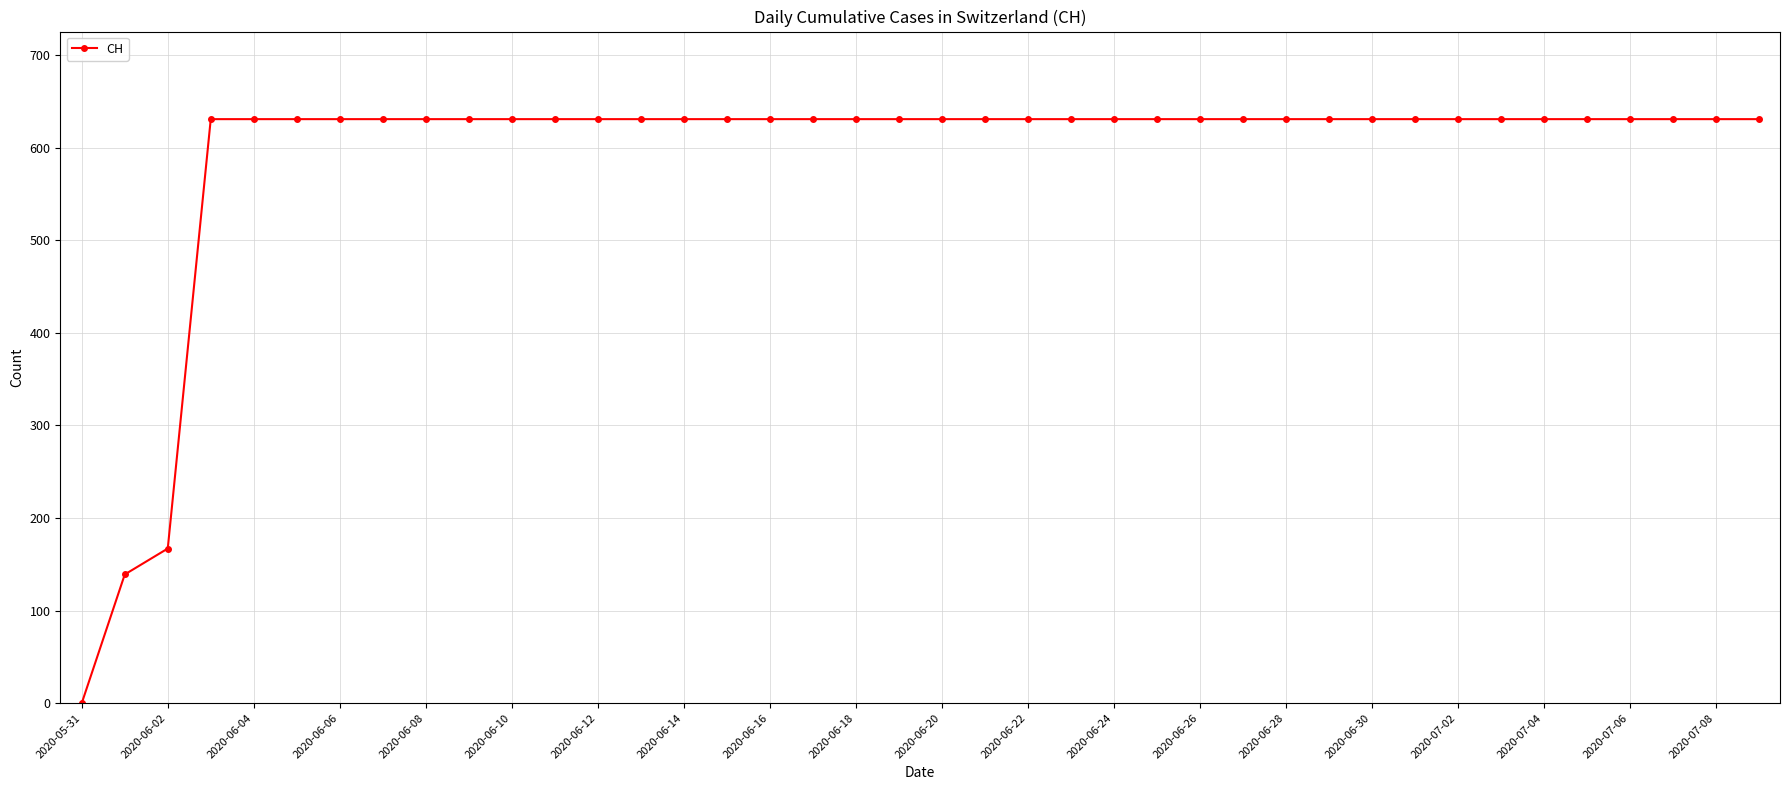

How many data points are less than 631?

3